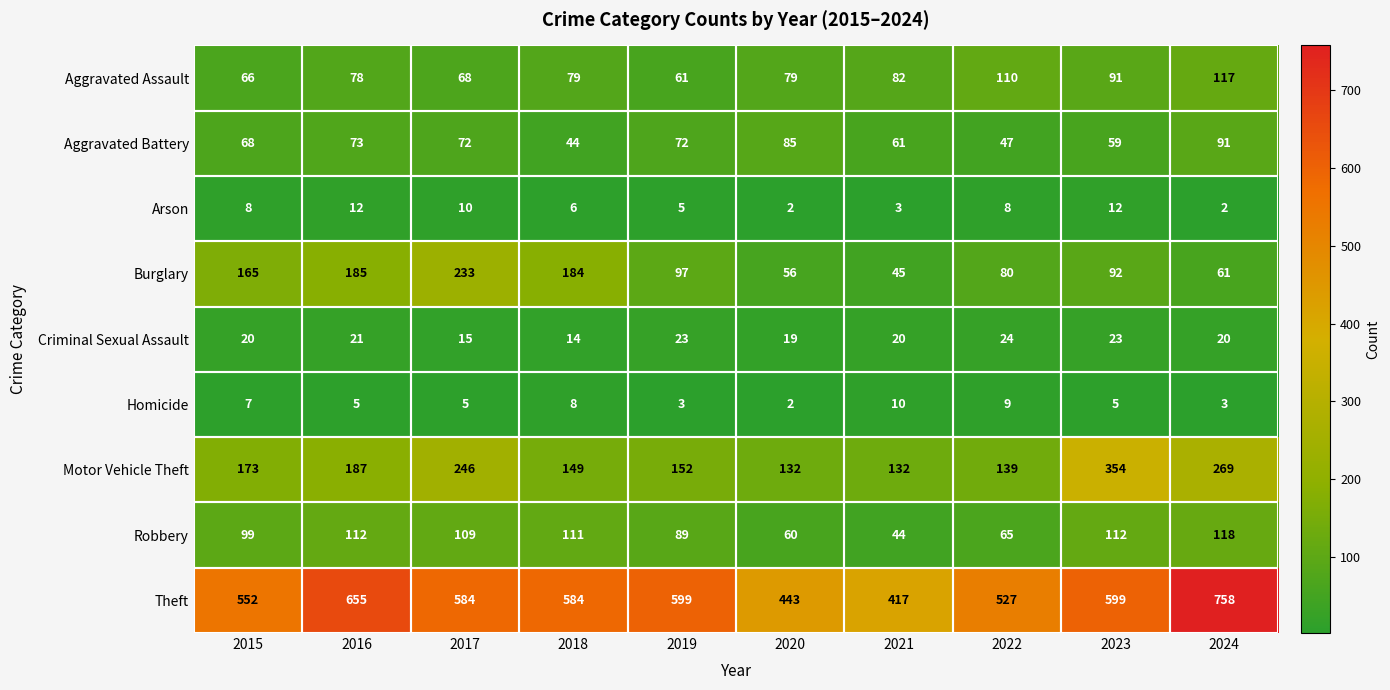

What is the smallest value displayed?

2